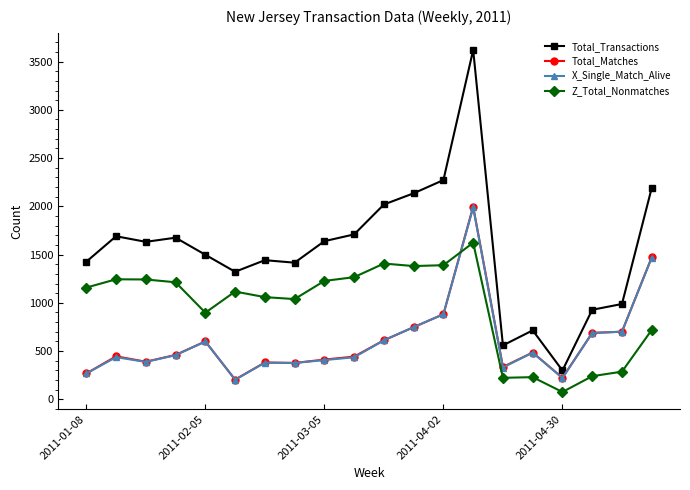

In Total_Matches, how many points are higher than both neighbors (excluding endpoints)?

5